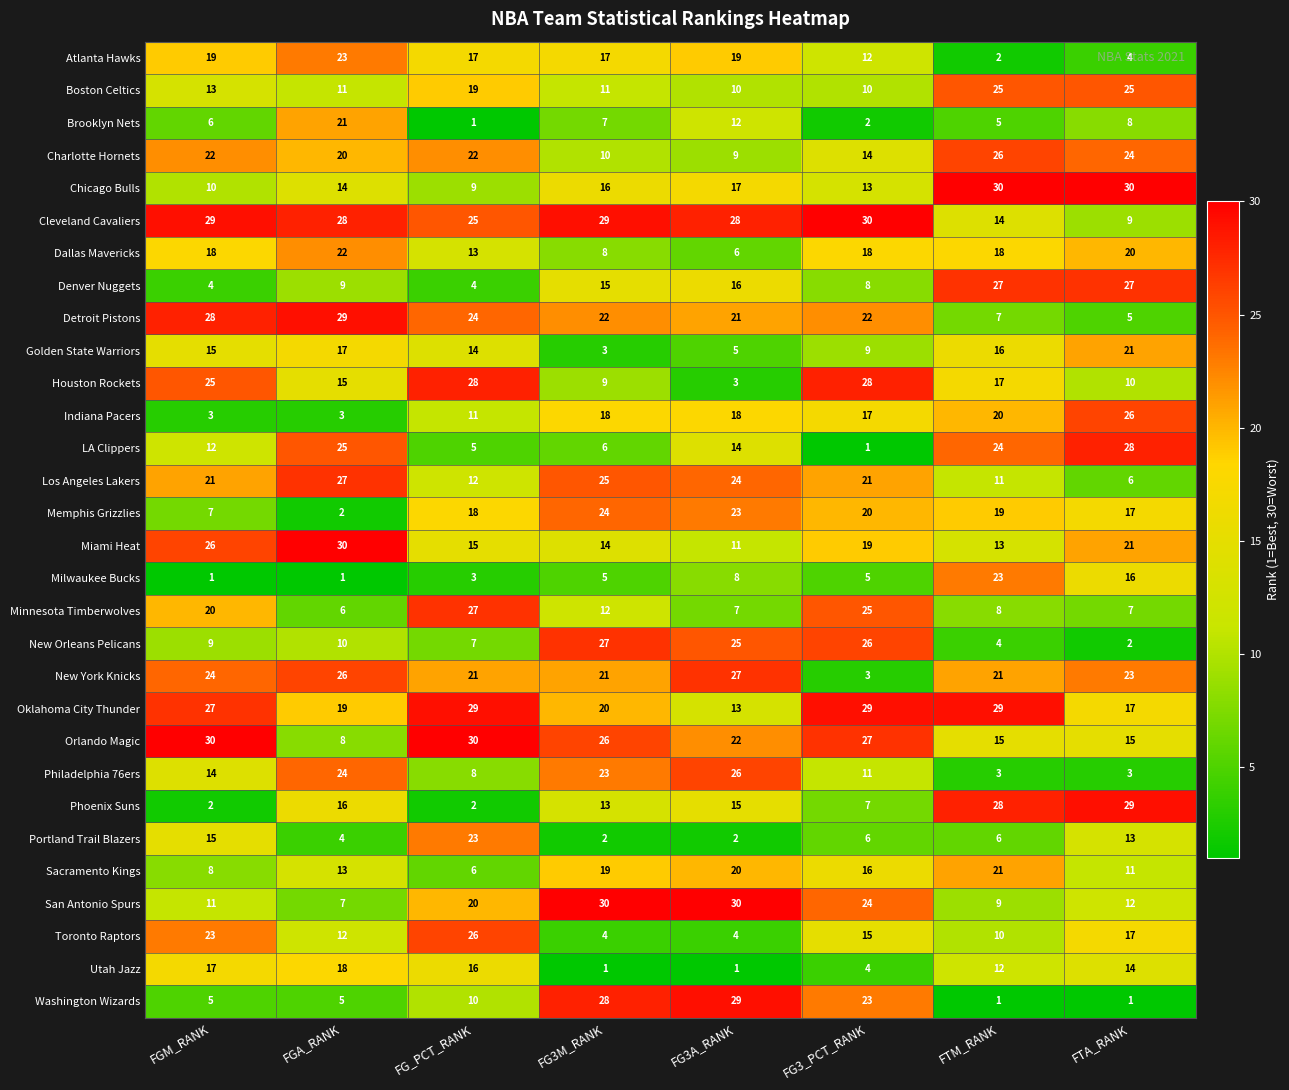

True or false: Sacramento Kings has a value of 15 at FTA_RANK.

False